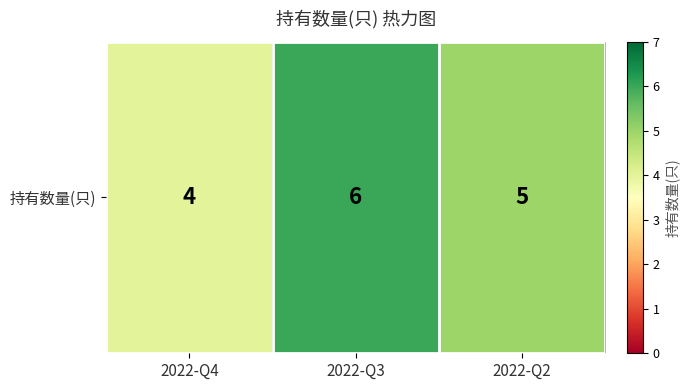

Count the number of values greater than 5.

1